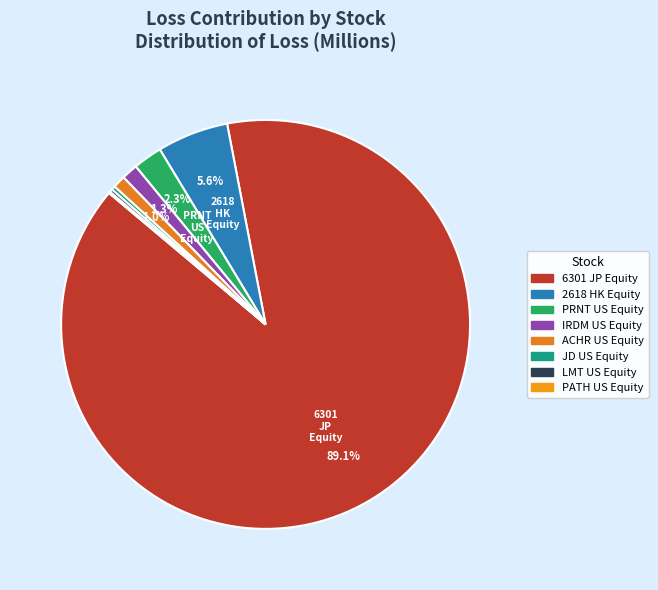

Between ACHR US Equity and 6301 JP Equity, which is larger?

6301 JP Equity